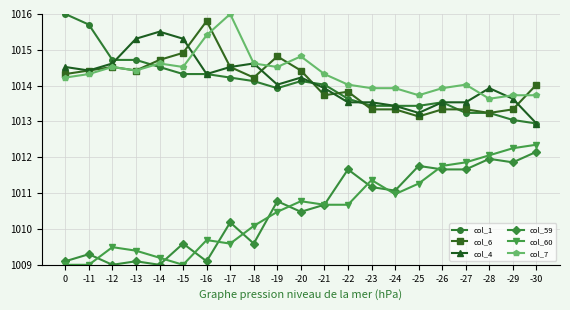

The value of col_59 at -18 is 1520.7. True or false?

False